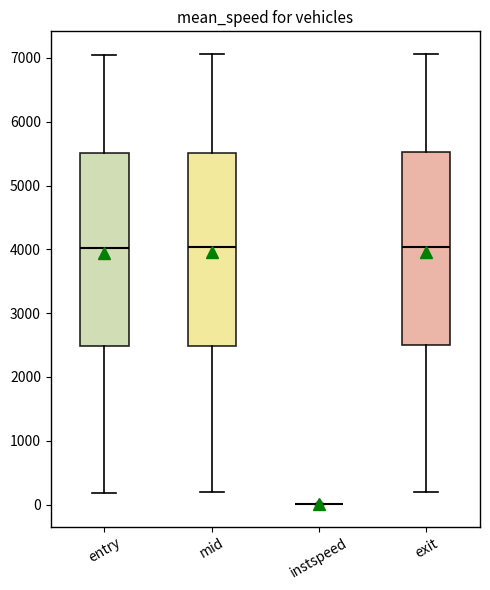

Reading left to right, read every box against the y-axis: the position of its median line, the range the box covers, and the ends of its whiskers. The values are not printed on the chart, so give them approximately, as read against the axis.

entry: median 4000, box 2500 to 5500, whiskers 200 to 7100
mid: median 4000, box 2500 to 5500, whiskers 200 to 7100
instspeed: box collapsed to a line at 0, whiskers 0 to 0
exit: median 4000, box 2500 to 5500, whiskers 200 to 7100